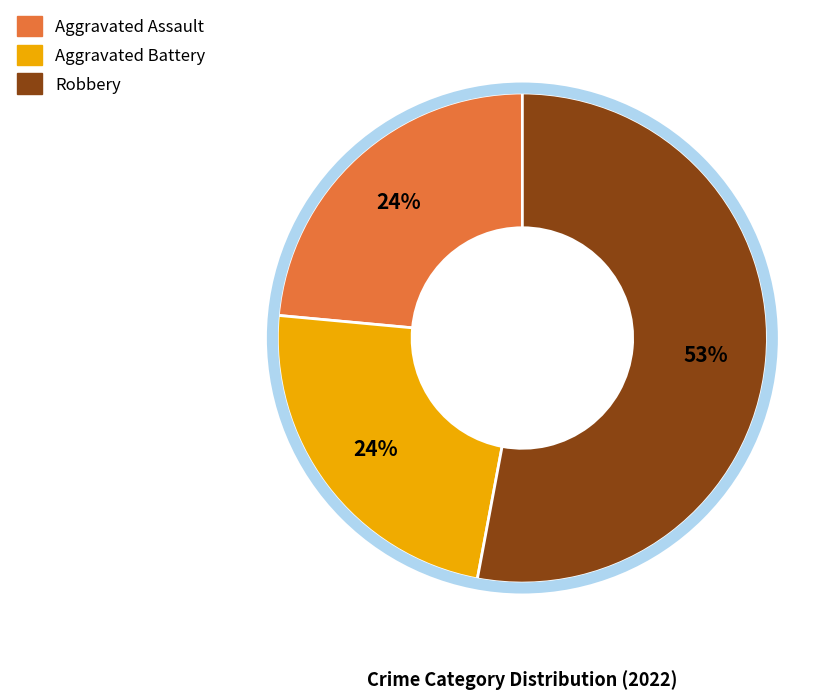

Is there a majority slice in this chart?

Yes